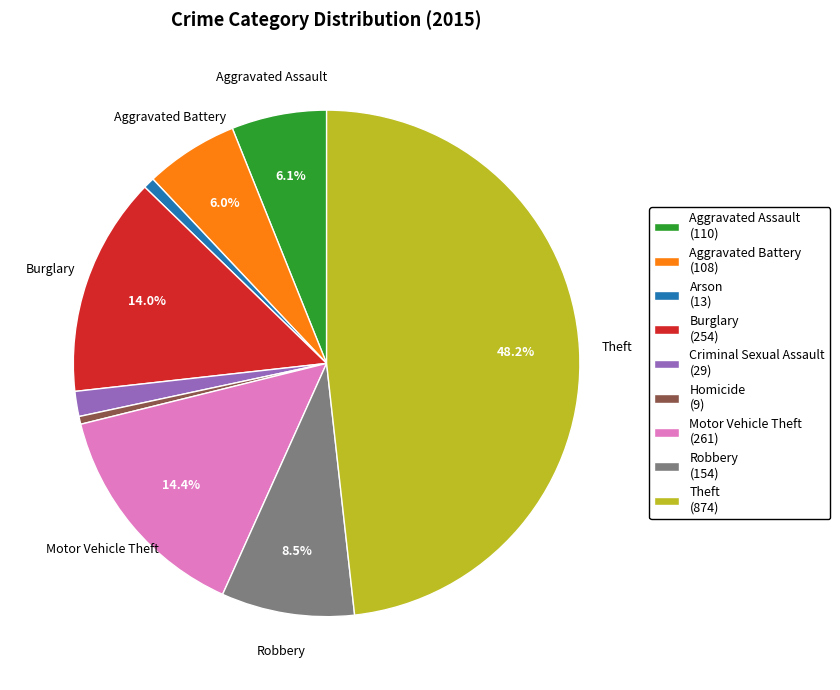

To the nearest percent, what is the average slice percentage?

11%